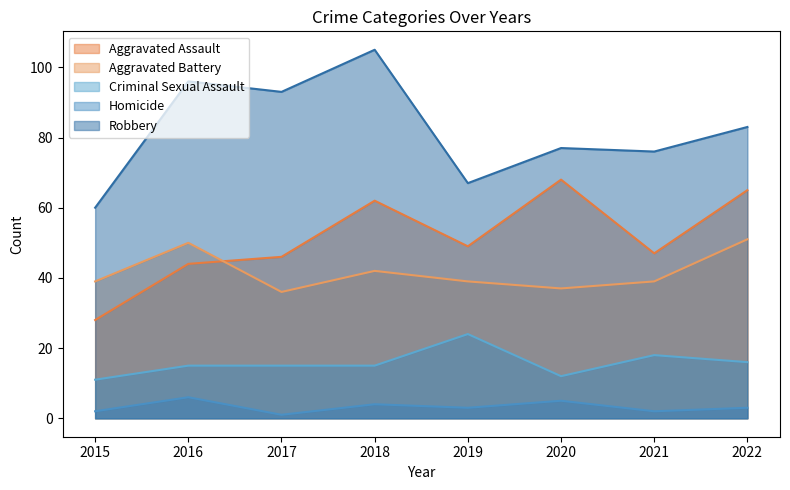

What is the spread (max minus min) of values at 2019?

64